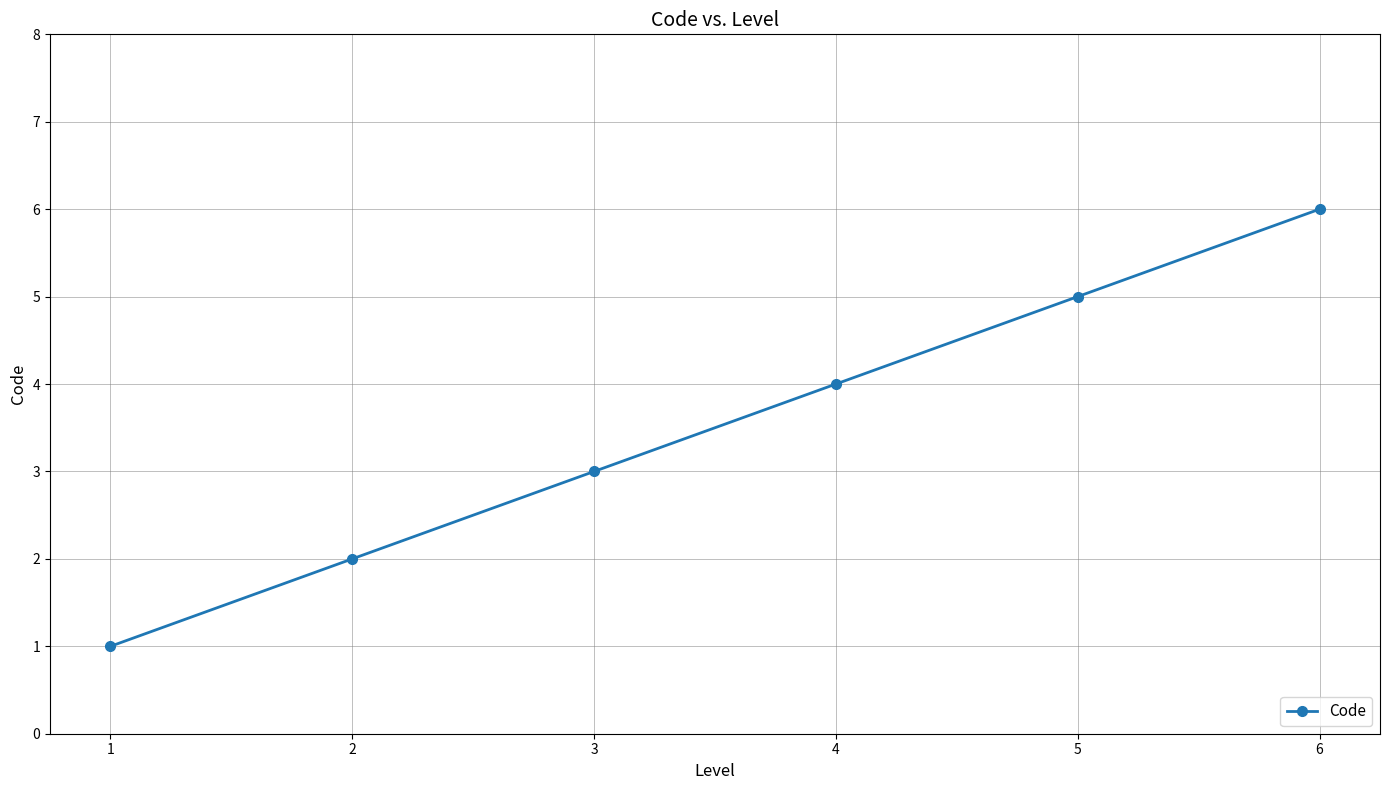

Reading left to right, list all the values displayed in this chart.

1=1	2=2	3=3	4=4	5=5	6=6